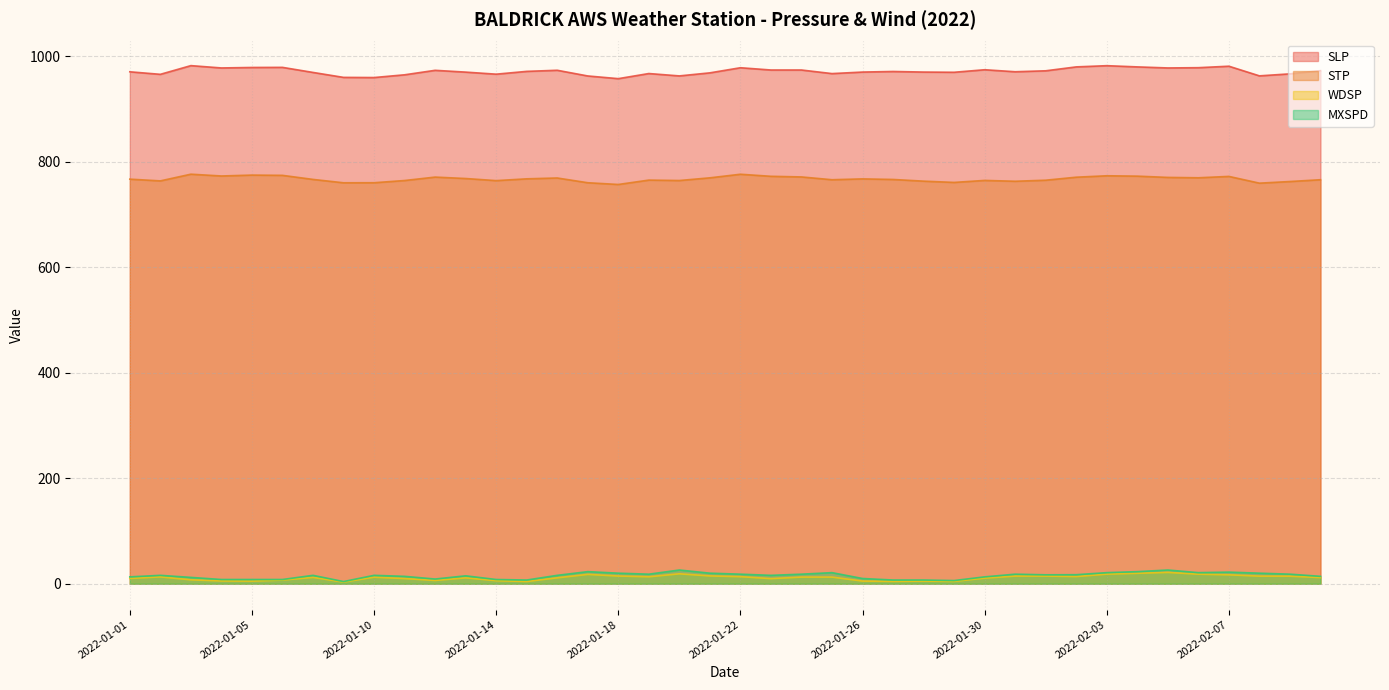

What is the label of the 24th point from the right?

2022-01-18